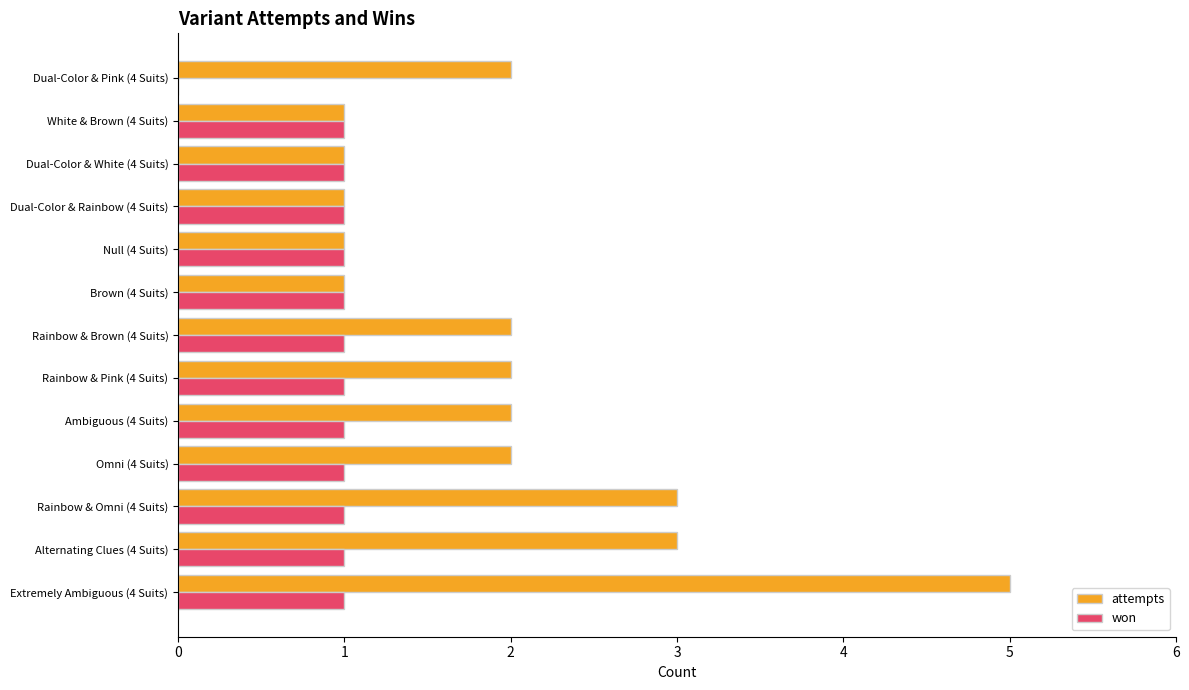

True or false: attempts has a value of 1 at Dual-Color & Pink (4 Suits).

False